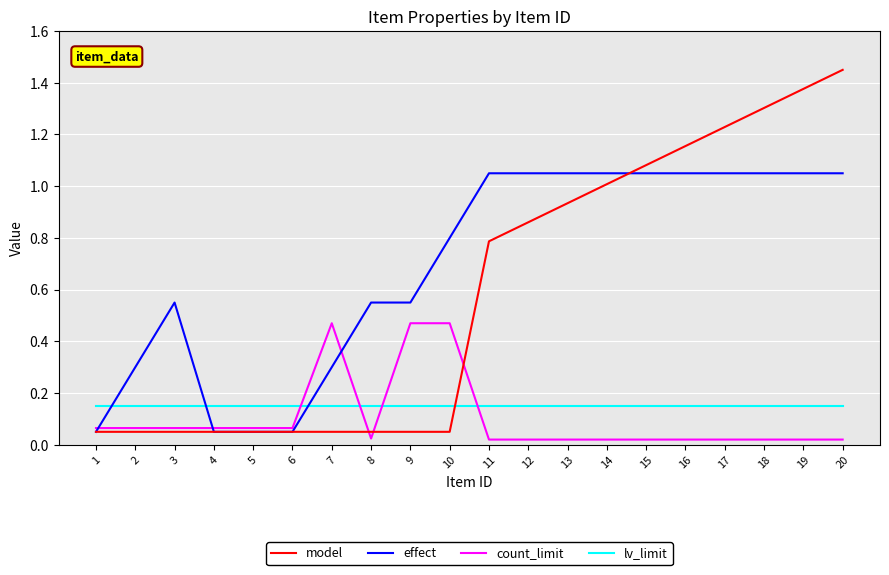

At how many categories does at least one series exceed 1?

10